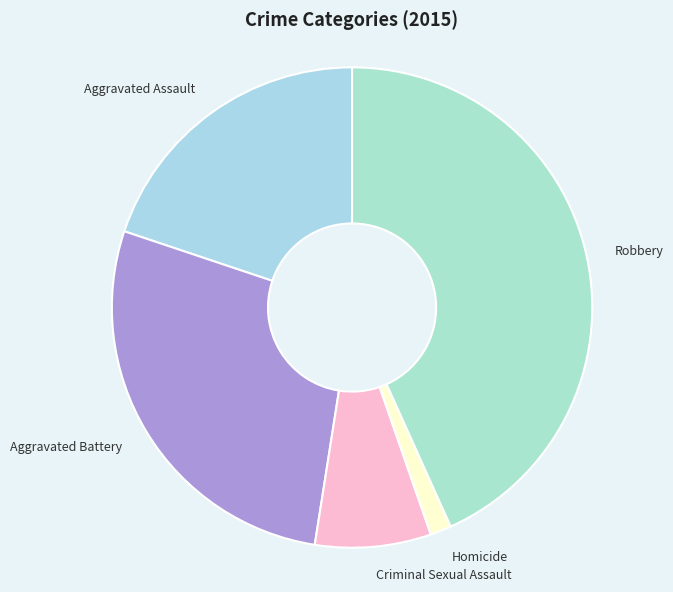

Approximately how many times larger is the value at Robbery compared to Aggravated Battery?

1.6